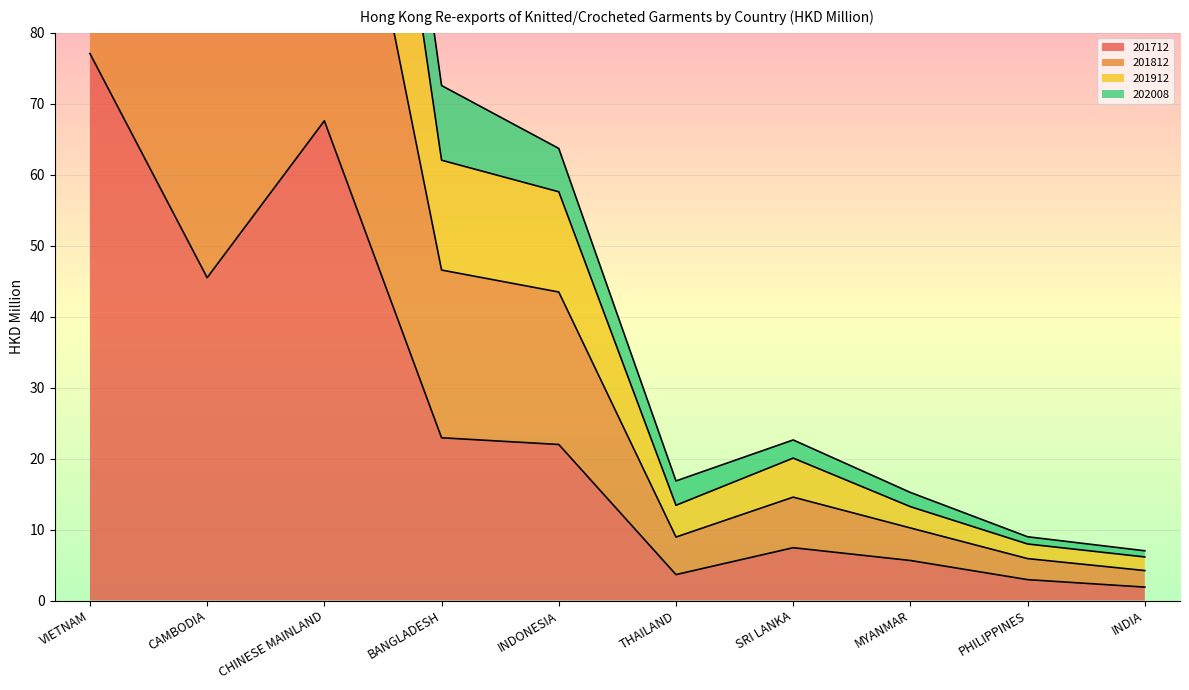

Which series has the largest total across all categories?

201912